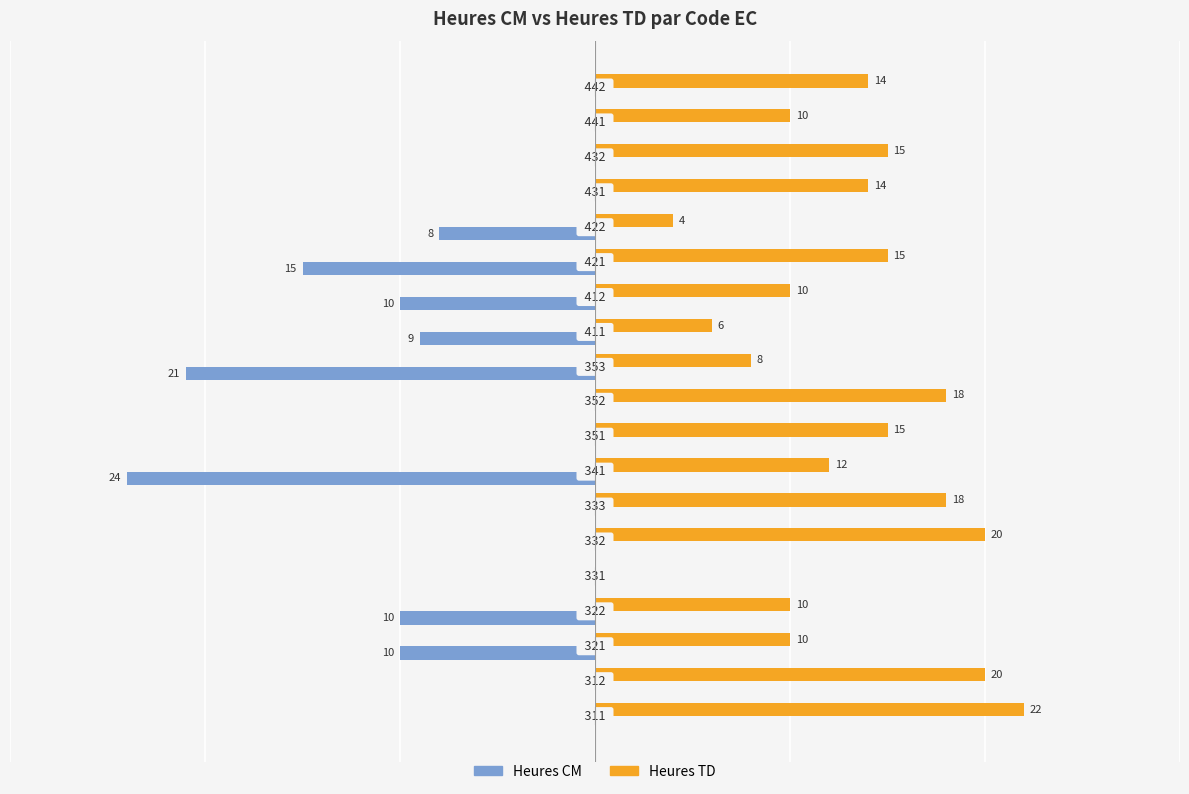

What is the greatest value displayed?

22